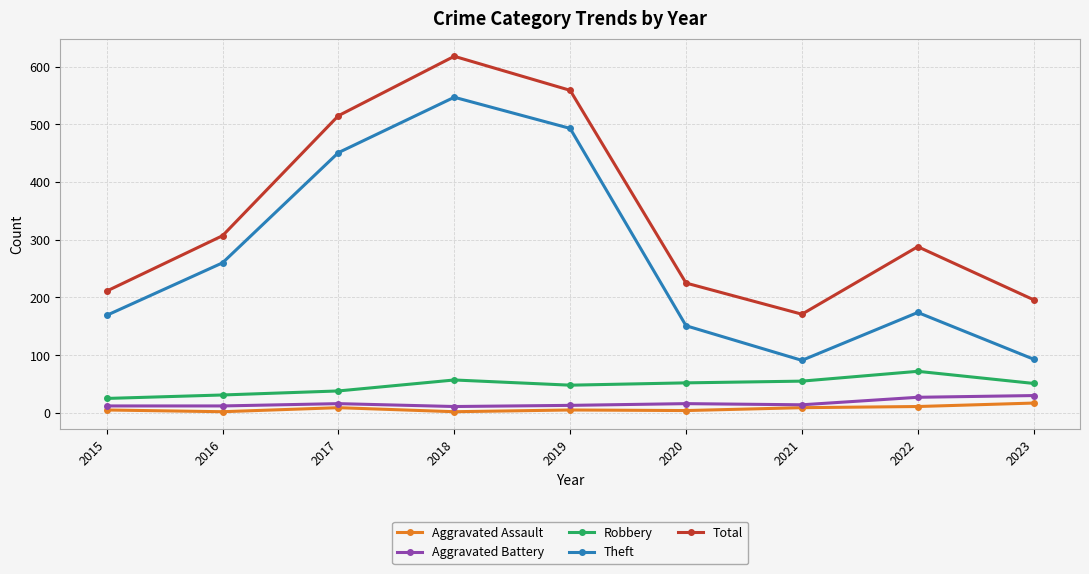

What are all the series names shown in the legend?

Aggravated Assault, Aggravated Battery, Robbery, Theft, Total